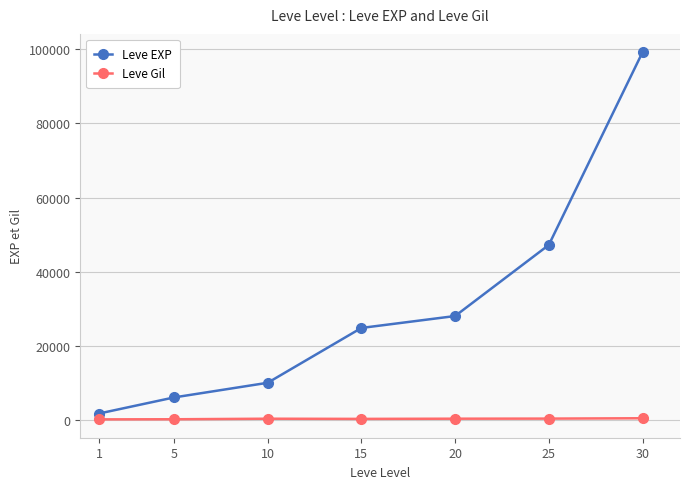

What is the sum of the Leve Gil values at 20 and 25?

610